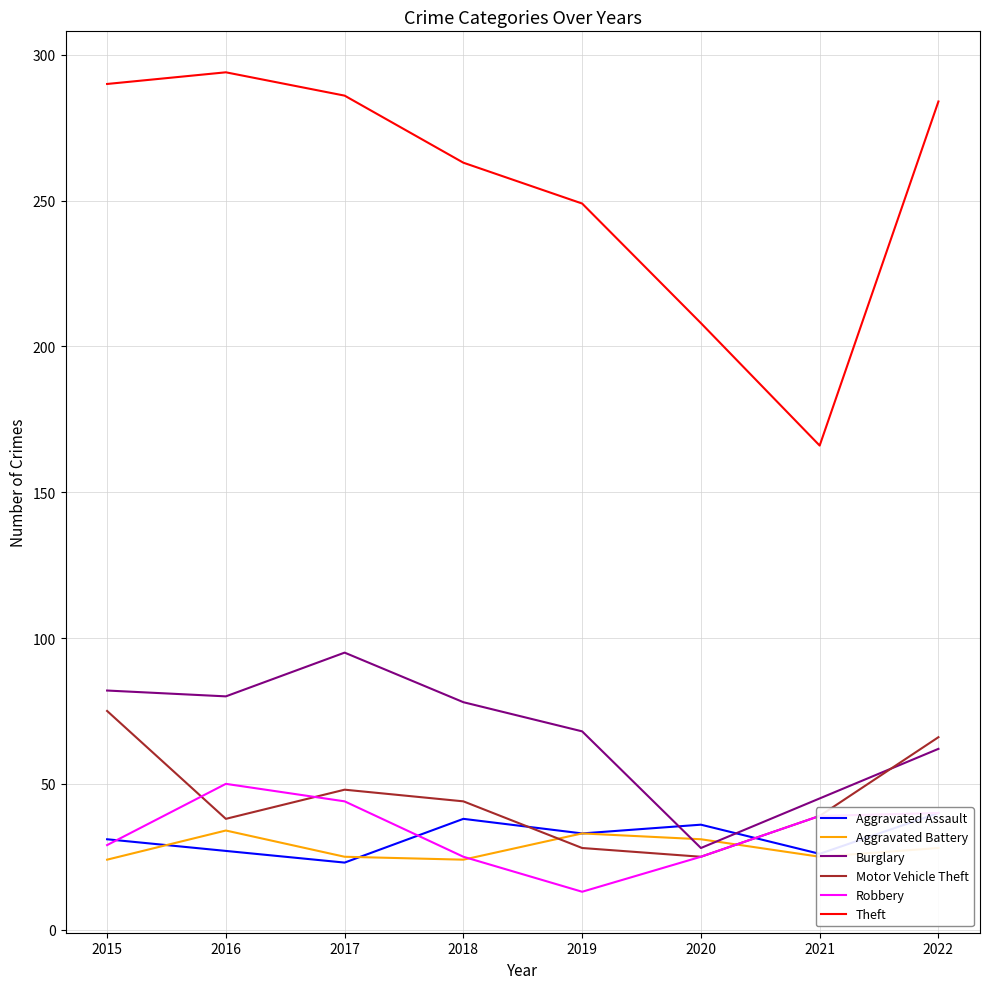

What is the spread (max minus min) of values at 2018?

239